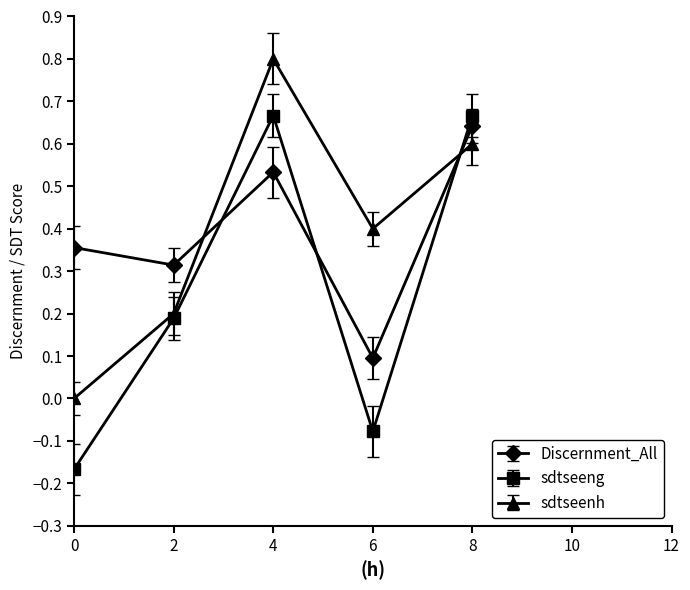

What is the sum of all sdtseenh values?

2.0